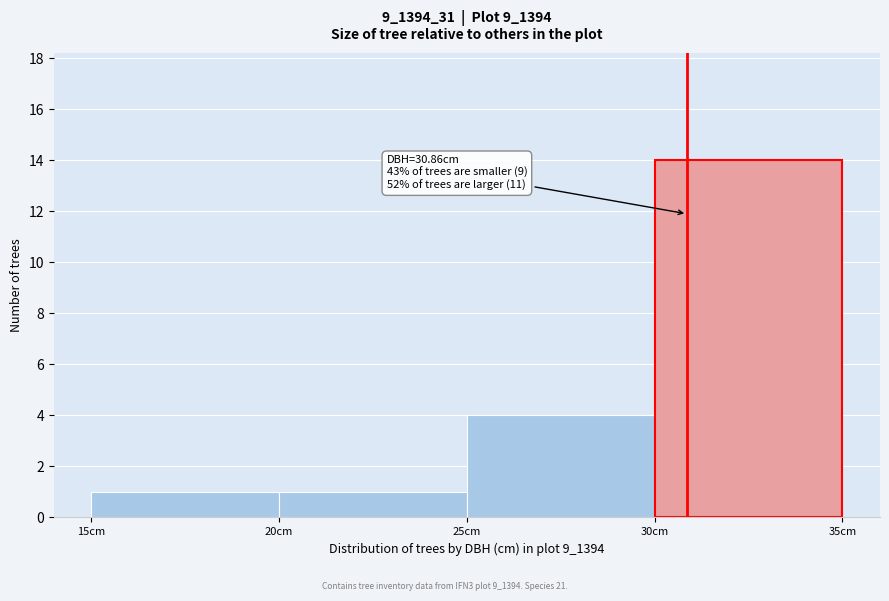

Which range on the x-axis has the tallest bar?

30 to 35